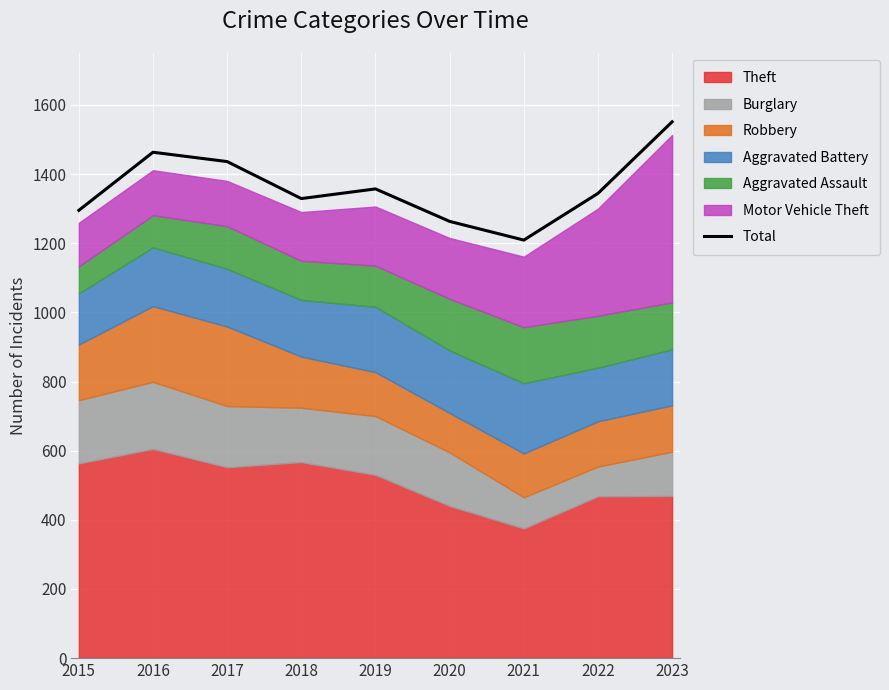

List the labels in order of value, smallest first.

2021, 2020, 2015, 2018, 2022, 2019, 2017, 2016, 2023